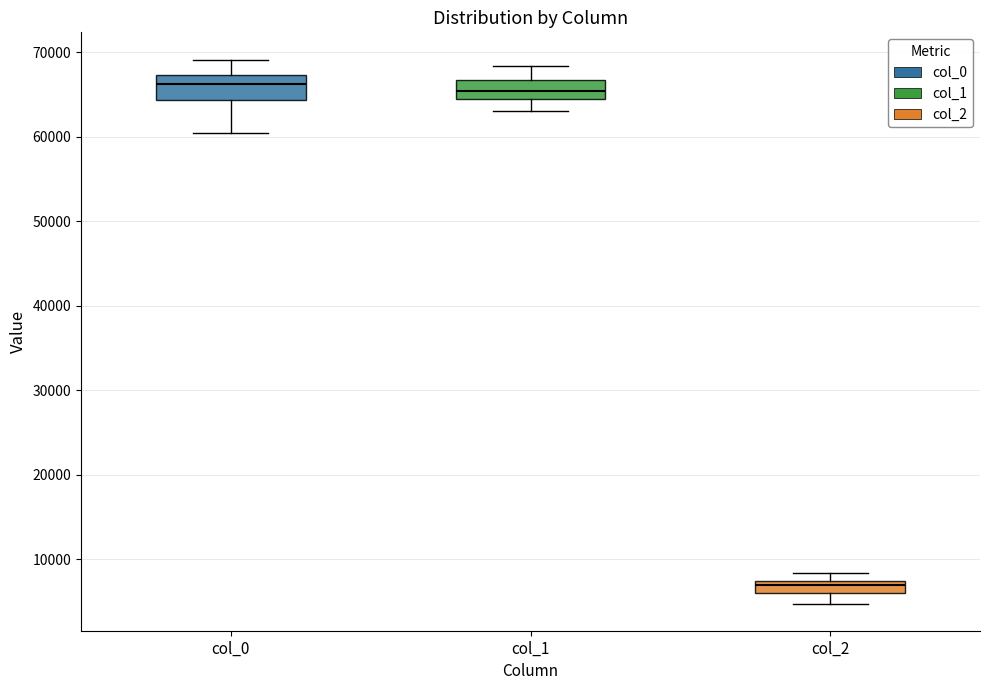

Where is the lower edge of the box for col_0 on the y-axis? The values are not printed on the chart, so give them approximately, as read against the axis.

64000